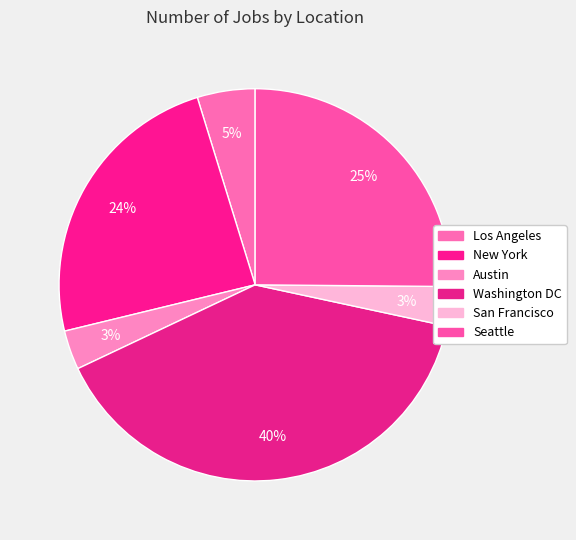

Does any single category account for the majority?

No